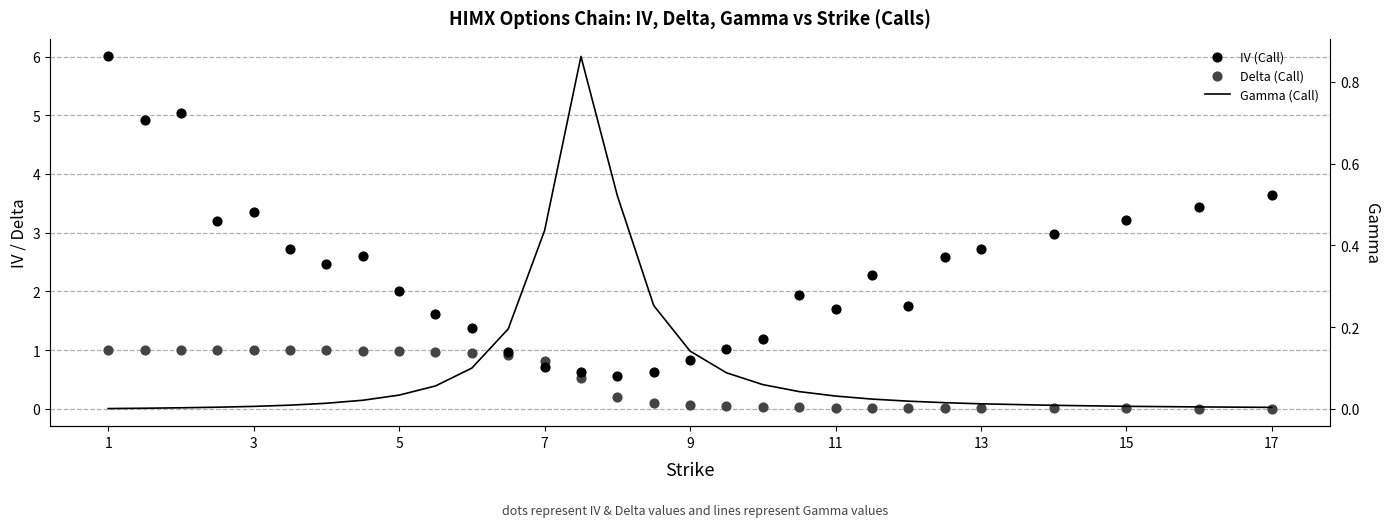

Which series has the largest total across all categories?

IV (Call)